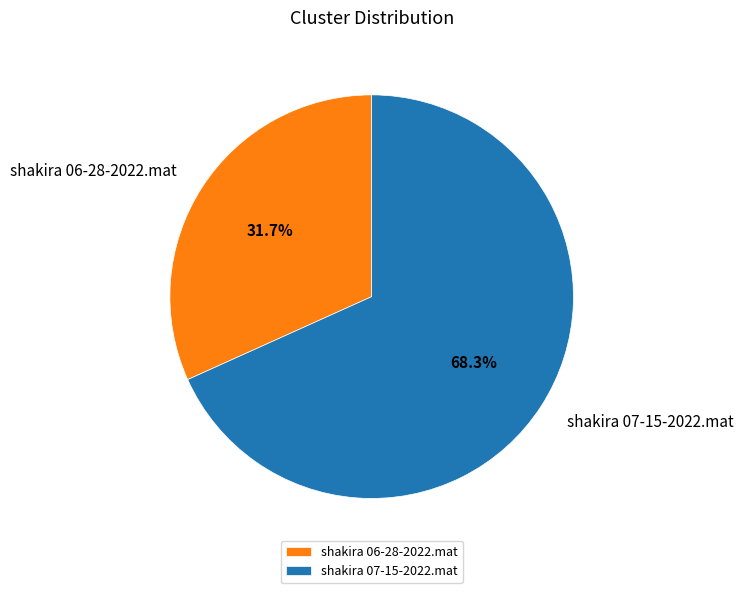

Between shakira 07-15-2022.mat and shakira 06-28-2022.mat, which is larger?

shakira 07-15-2022.mat